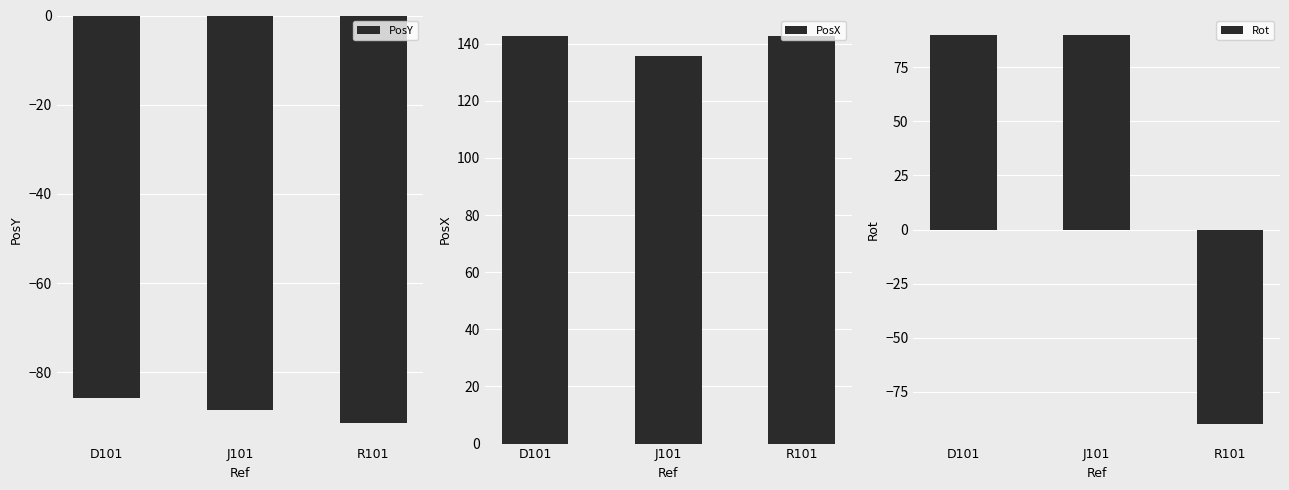

Which category has the lowest value in the Rot series?

R101